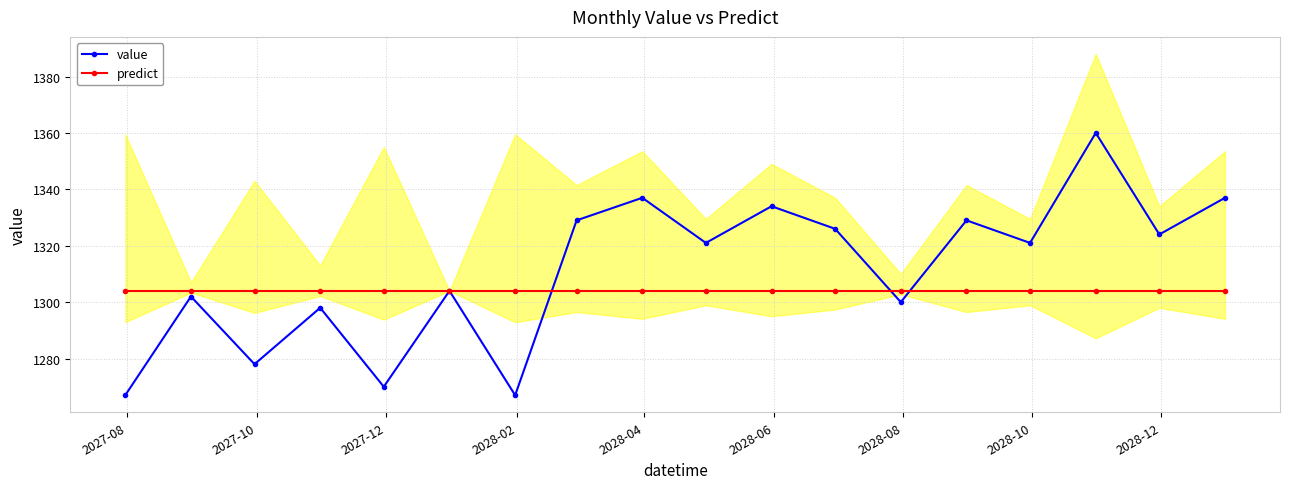

Does the chart display data point markers on the line(s)?

Yes